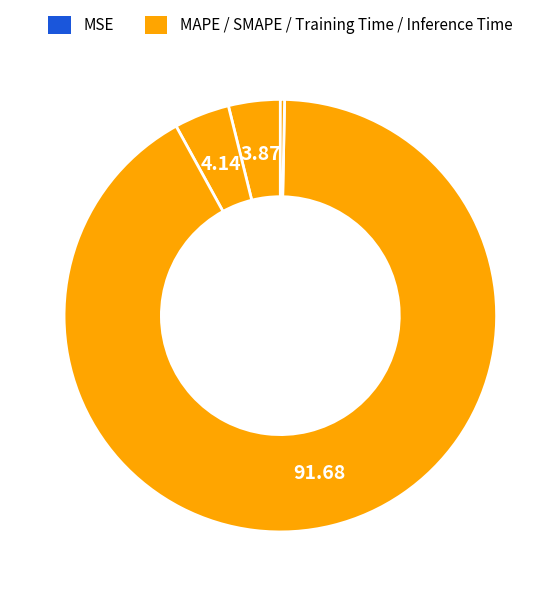

Which category has the smallest portion of the pie?

MSE